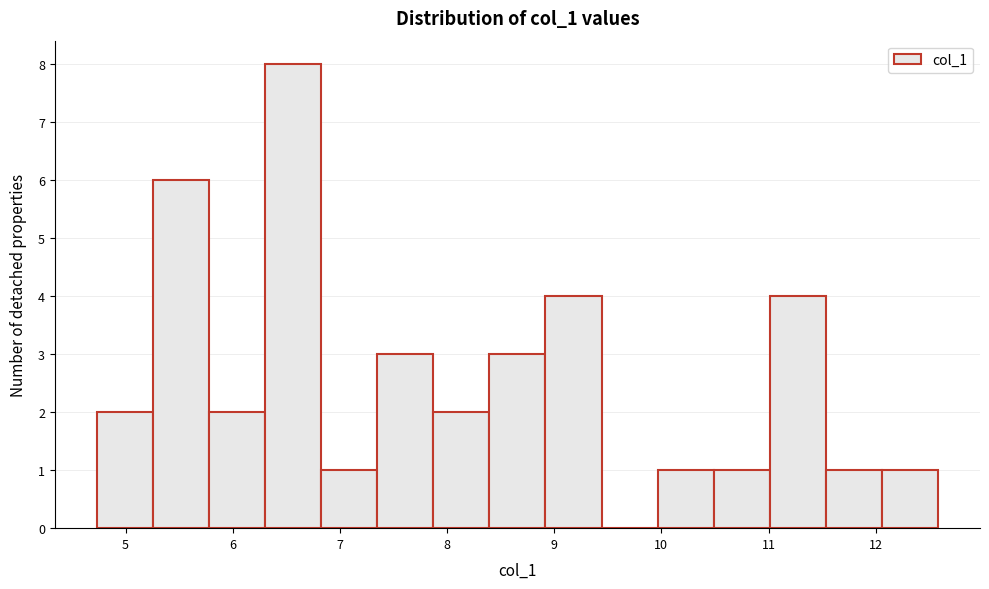

Reading left to right, transcribe this chart: for each bar, give the range it covers on the x-axis and its height. Neither the bar edges nor the heights are printed on the chart, so give them approximately, as read against the axes.

4.7 to 5.3: 2
5.3 to 5.8: 6
5.8 to 6.3: 2
6.3 to 6.8: 8
6.8 to 7.3: 1
7.3 to 7.9: 3
7.9 to 8.4: 2
8.4 to 8.9: 3
8.9 to 9.4: 4
9.4 to 10.0: 0
10.0 to 10.5: 1
10.5 to 11.0: 1
11.0 to 11.5: 4
11.5 to 12.1: 1
12.1 to 12.6: 1